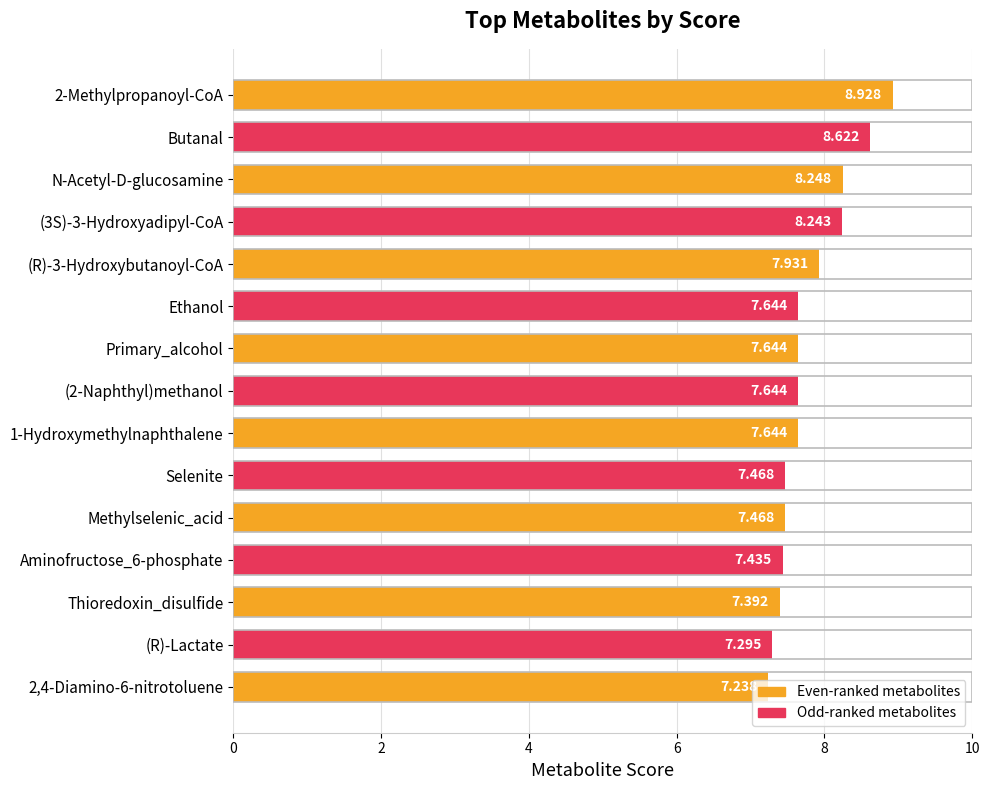

What is the label of the 10th bar from the bottom?

Ethanol